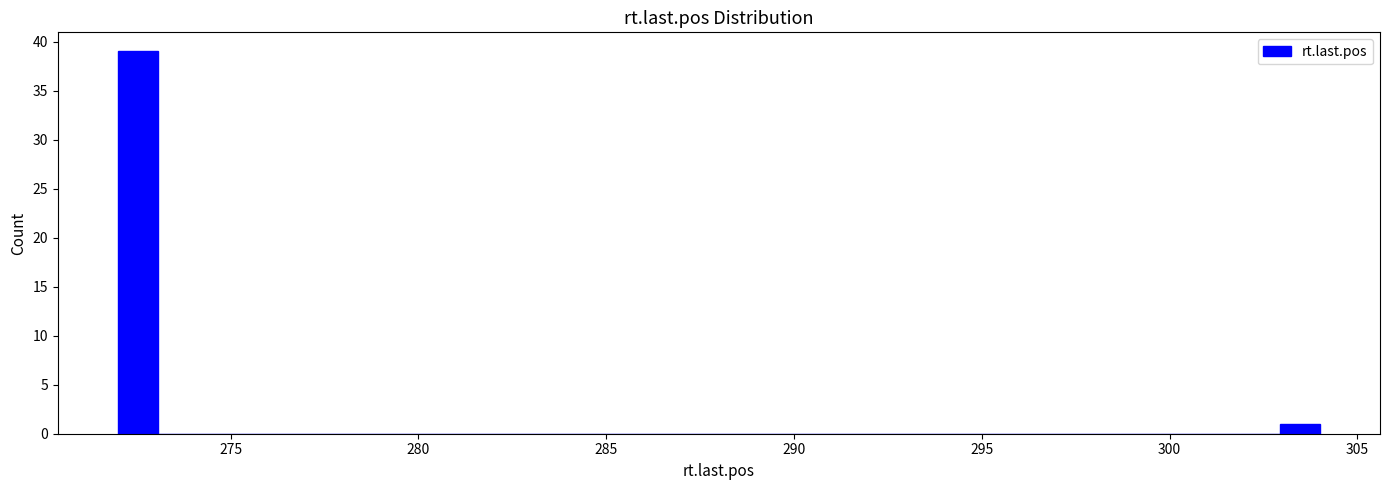

Around what value on the x-axis is the tallest bar? Give the approximate position of its centre, as read against the axis.

272.5